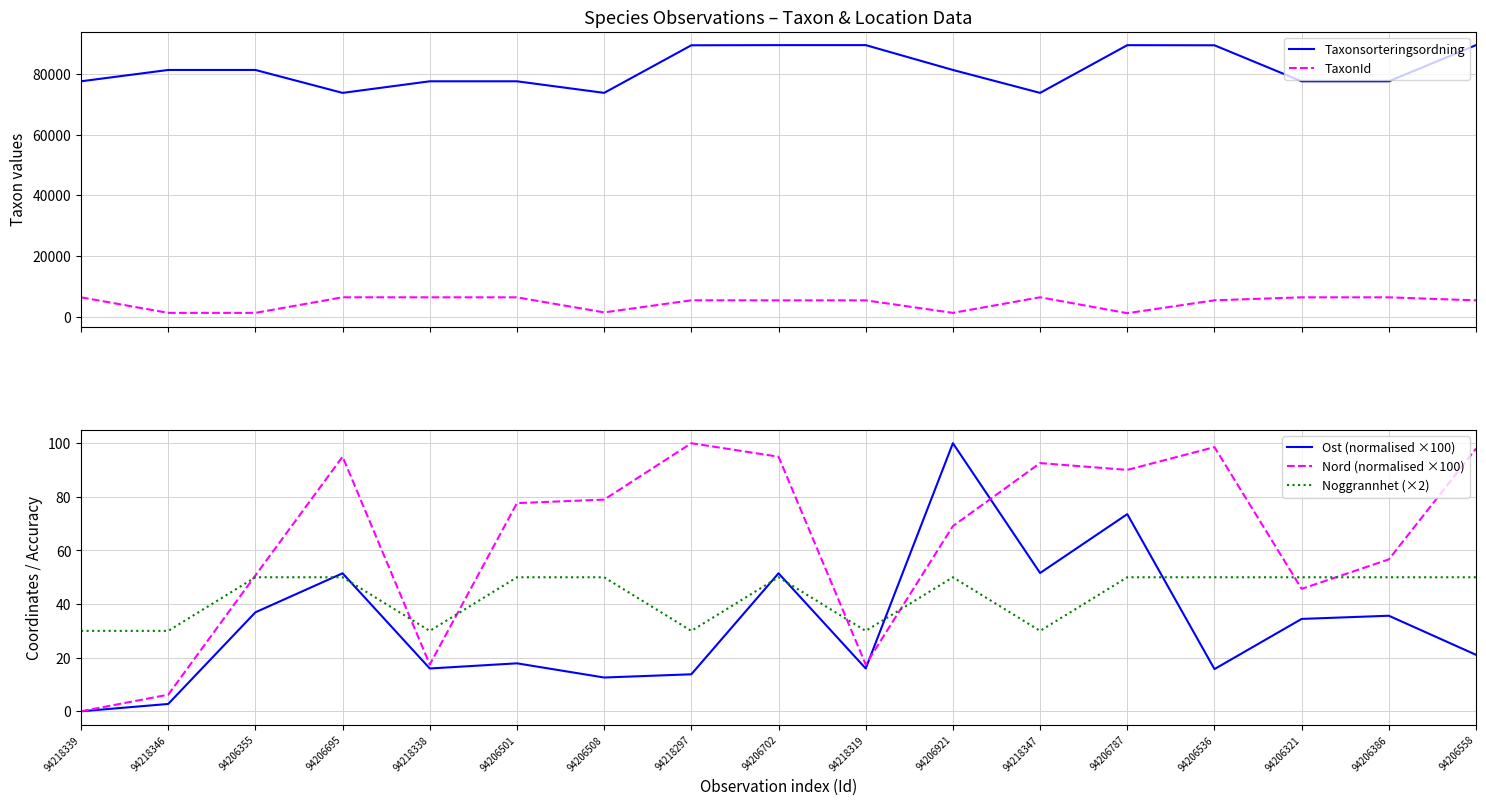

What are all the series names shown in the legend?

Taxonsorteringsordning, TaxonId, Ost (normalised ×100), Nord (normalised ×100), Noggrannhet (×2)